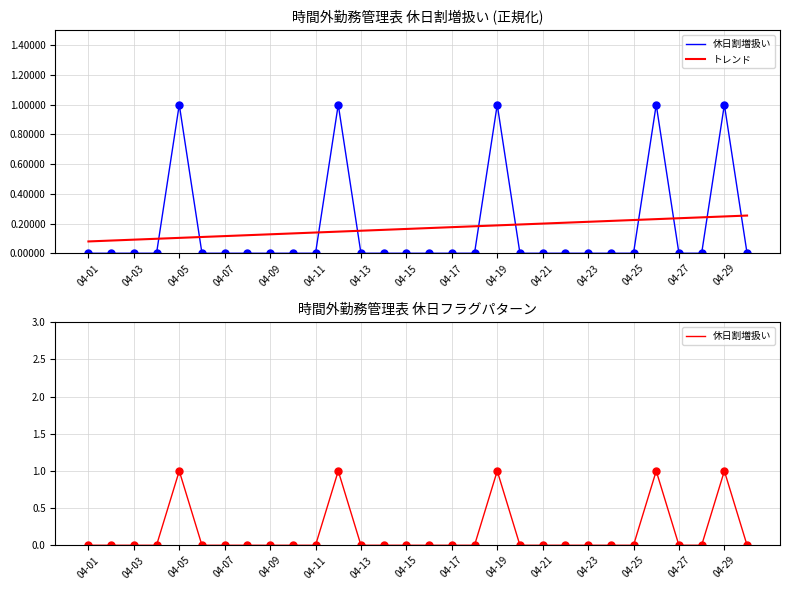

Does the chart have visible grid lines?

Yes